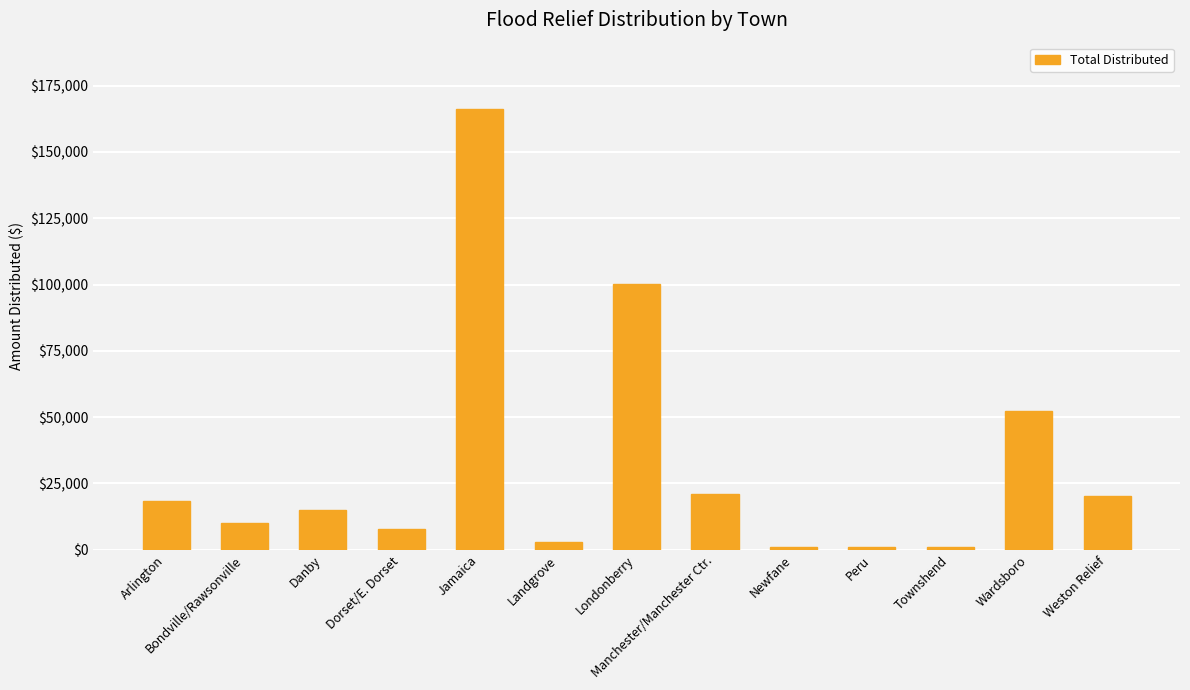

True or false: the data shows 100250 at Londonberry.

True